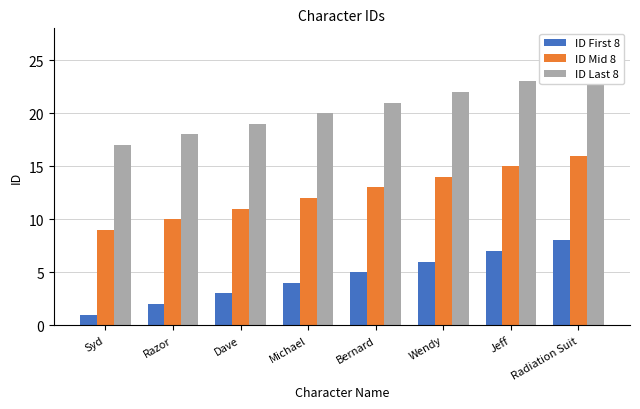

Rank the series at Dave from lowest to highest value.

ID First 8, ID Mid 8, ID Last 8